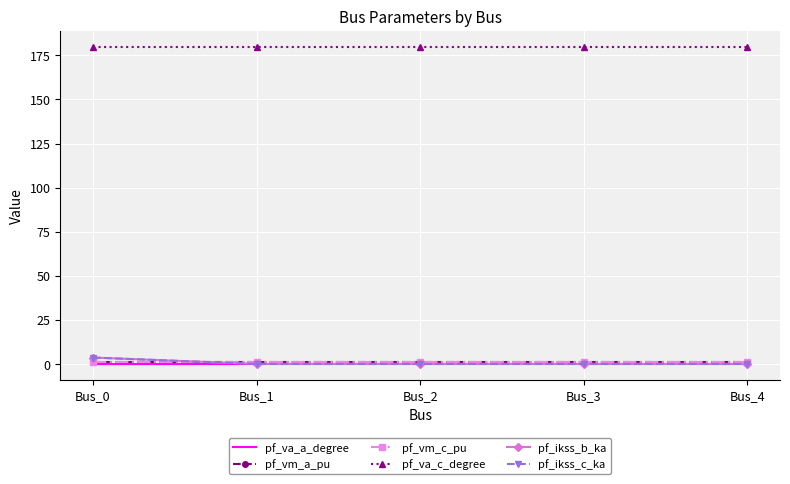

Which series has the largest total across all categories?

pf_va_c_degree